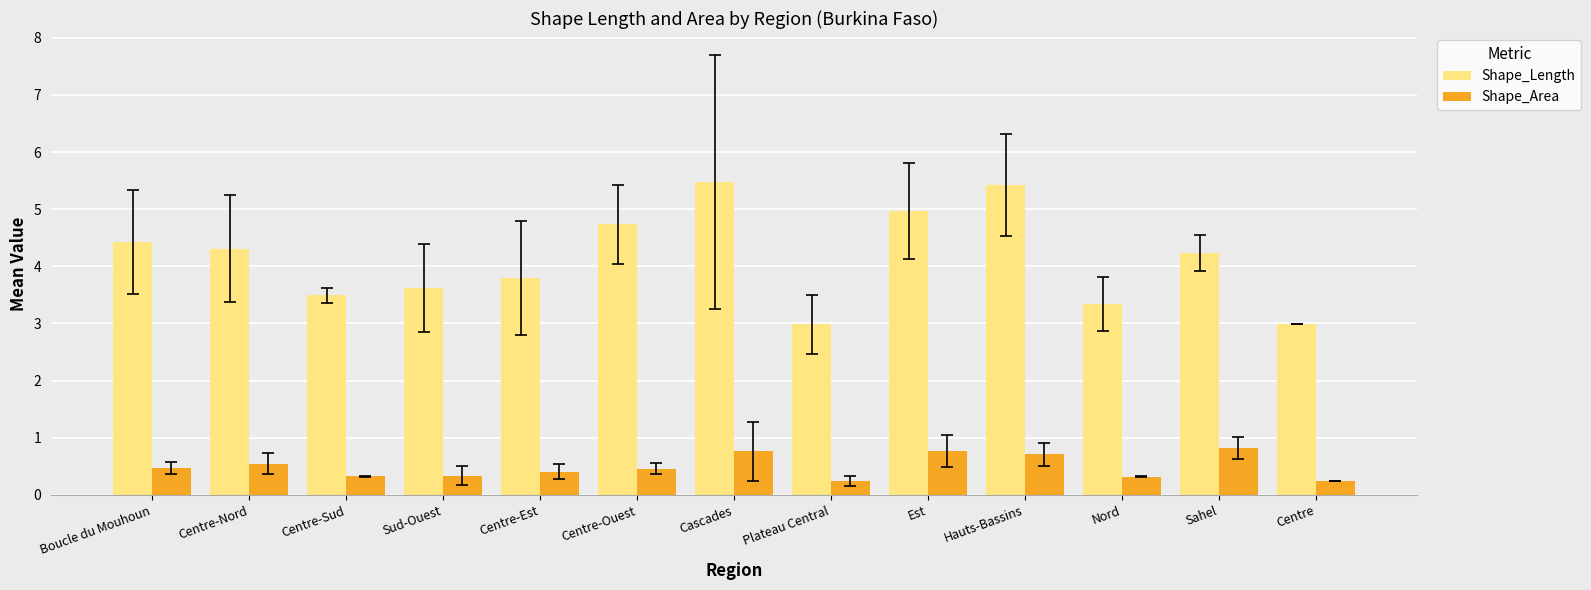

What is the difference between the second highest and minimum values in the Shape_Length series?

2.4